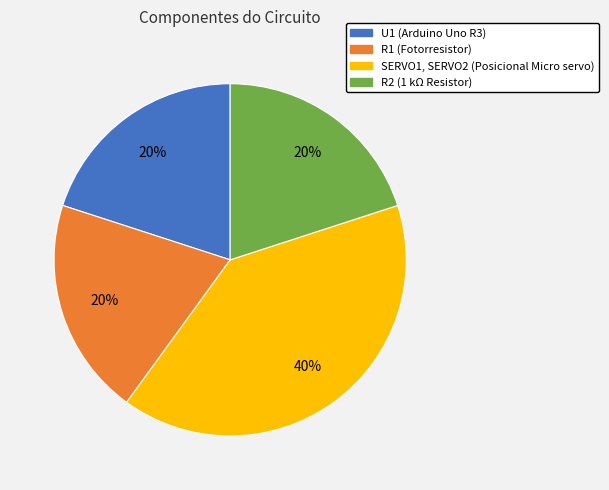

Is the sum of R2 (1 kΩ Resistor) and R1 (Fotorresistor) greater than half?

No